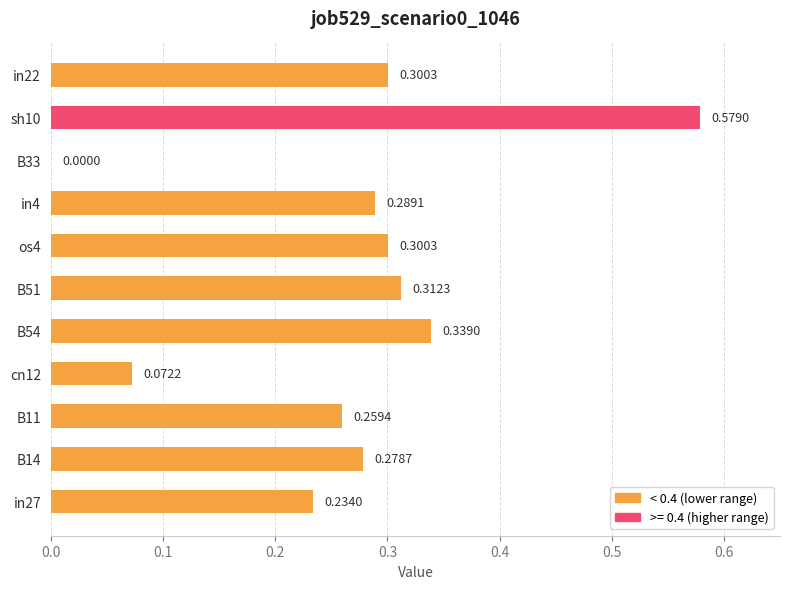

What is the change in value from in27 to B51?

+0.1